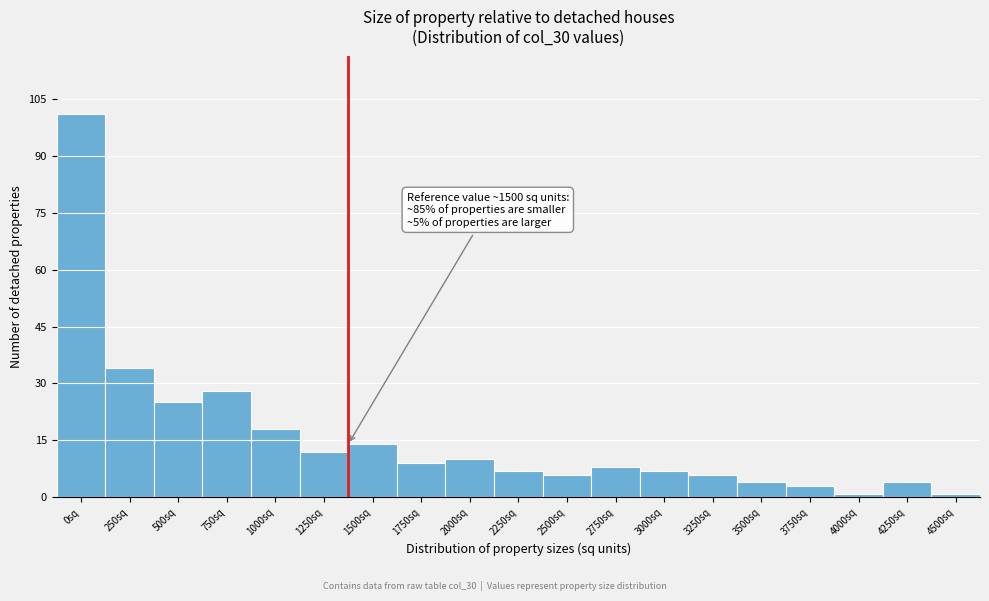

Reading left to right, list all the values displayed in this chart.

0sq=101	250sq=34	500sq=25	750sq=28	1000sq=18	1250sq=12	1500sq=14	1750sq=9	2000sq=10	2250sq=7	2500sq=6	2750sq=8	3000sq=7	3250sq=6	3500sq=4	3750sq=3	4000sq=1	4250sq=4	4500sq=1